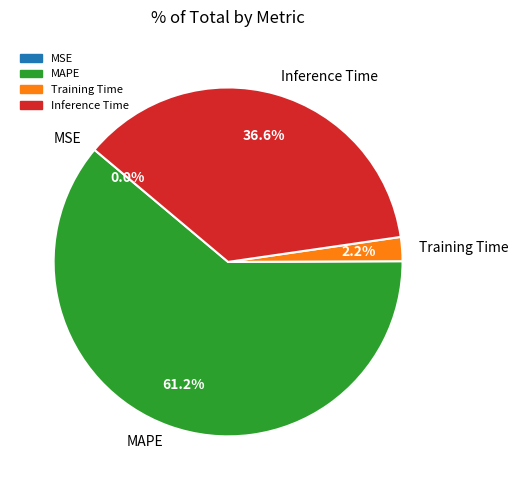

To the nearest percent, what is the difference between the largest and smallest slice percentages?

61%